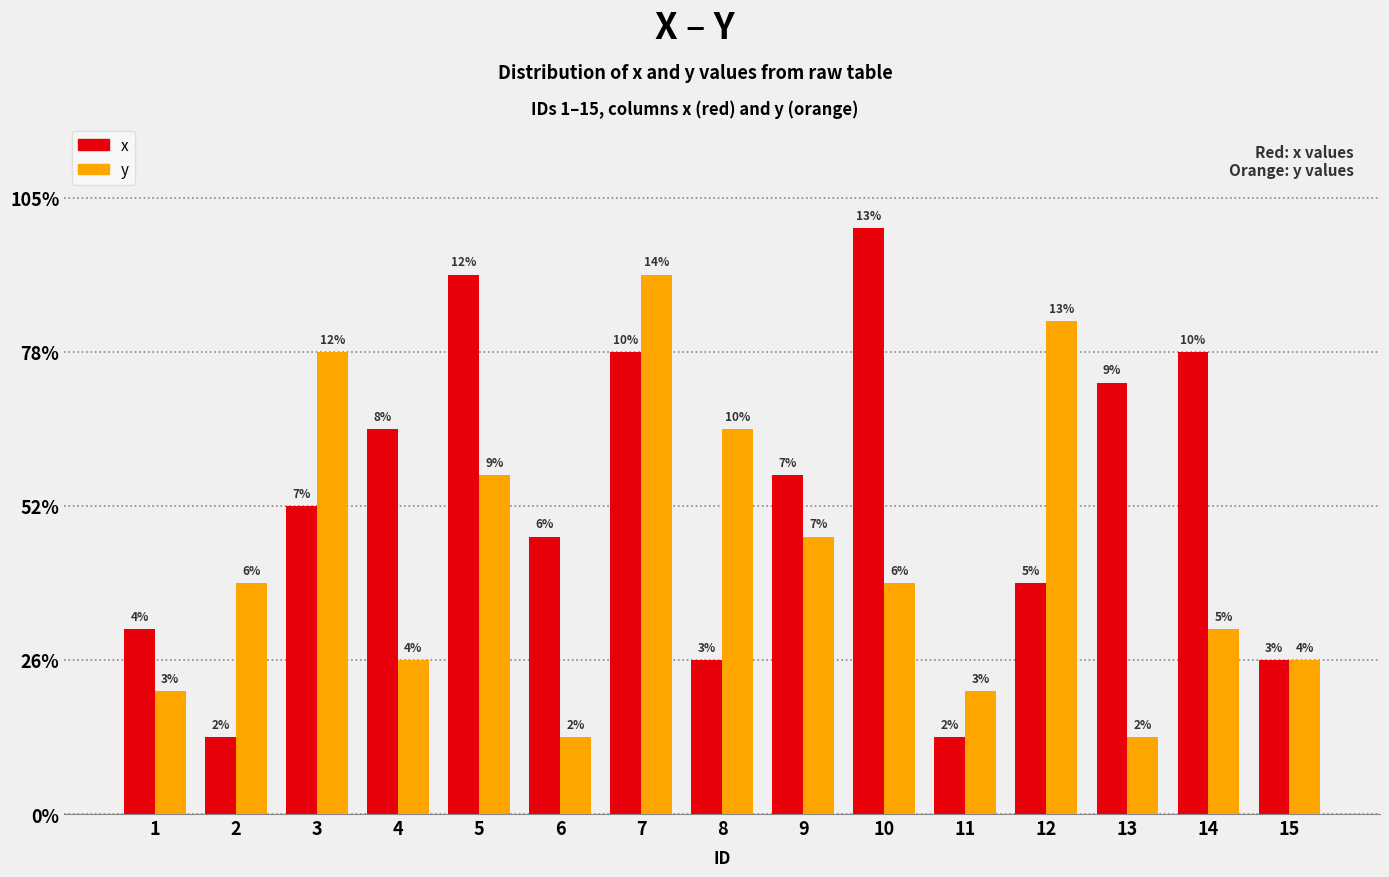

The y series shows 10 at 2. True or false?

False